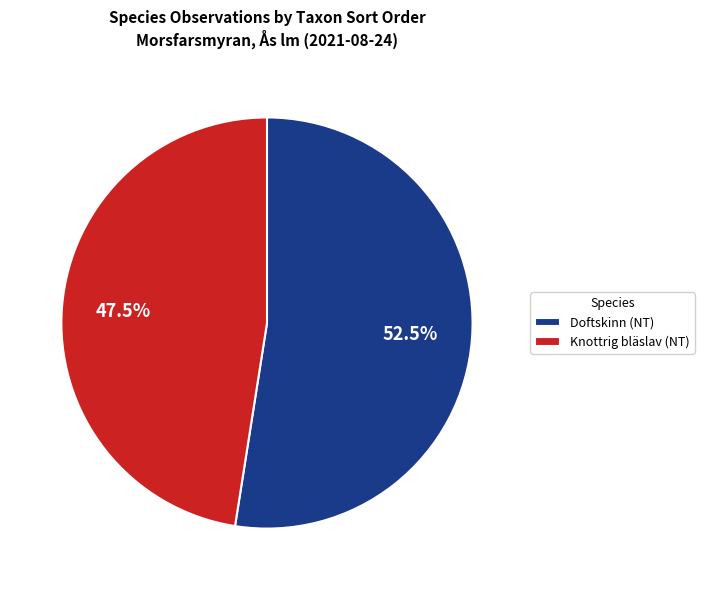

Rank the categories by value from lowest to highest.

Knottrig bläslav (NT), Doftskinn (NT)